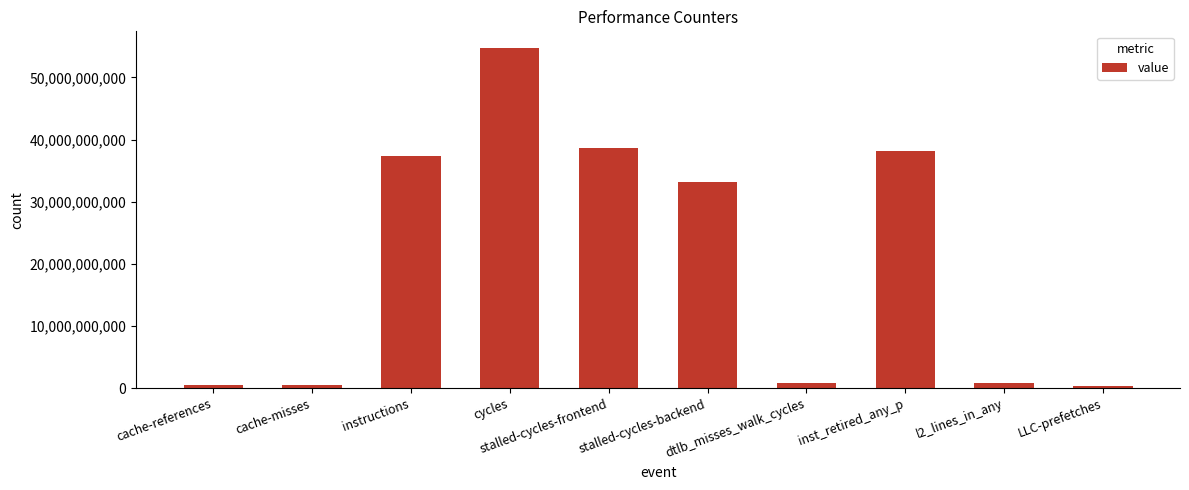

Is it true that the value at instructions is 64987241078?

False